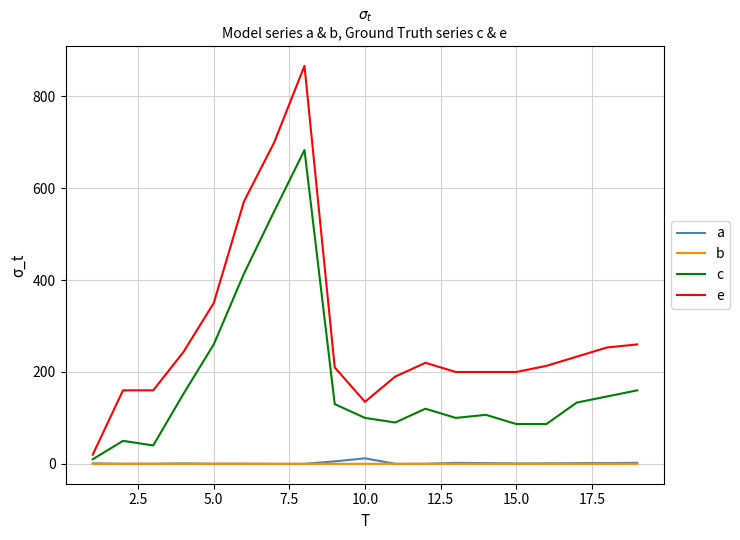

Which series has the largest total across all categories?

e